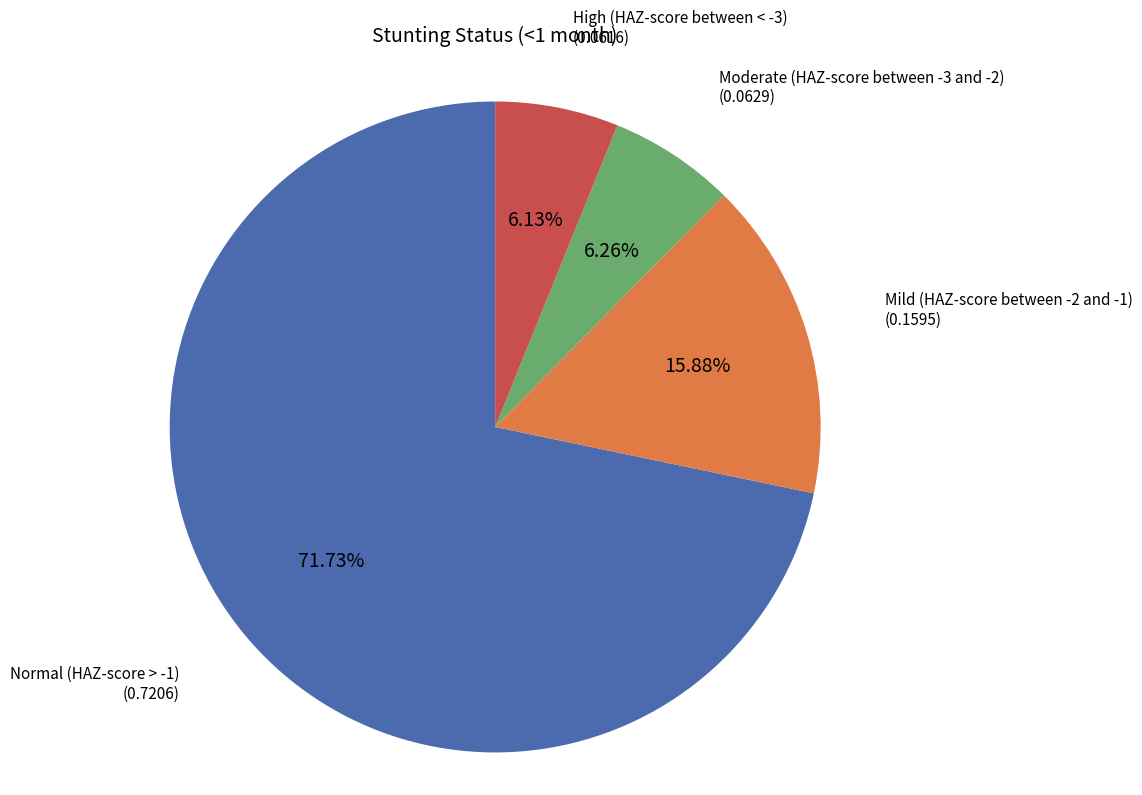

Does any single category account for the majority?

Yes